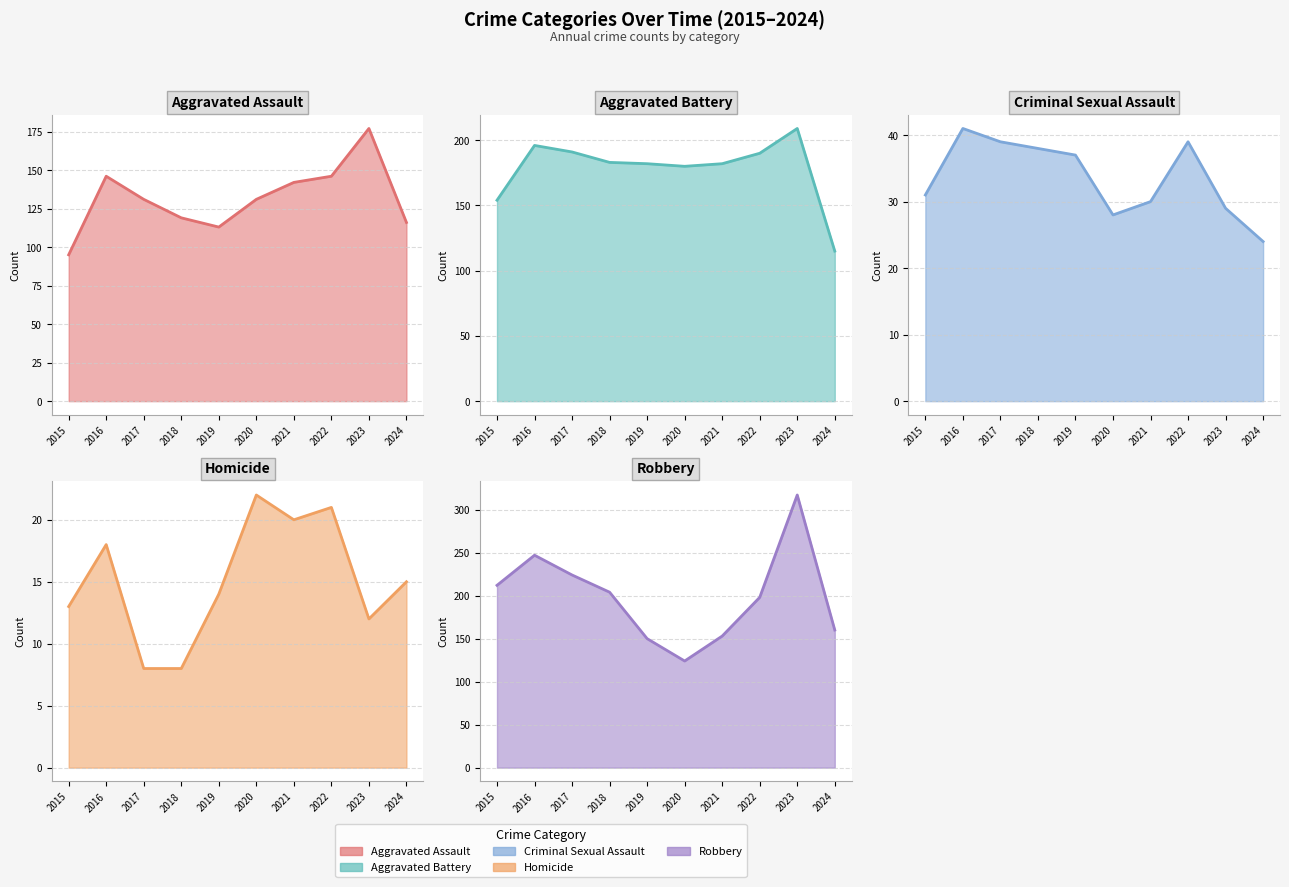

True or false: Aggravated Battery line and Criminal Sexual Assault line cross at least once.

False